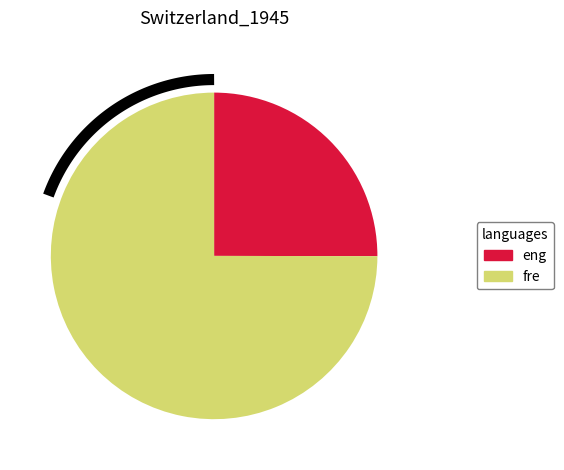

The 6 slice represents 19% of the pie. True or false?

False